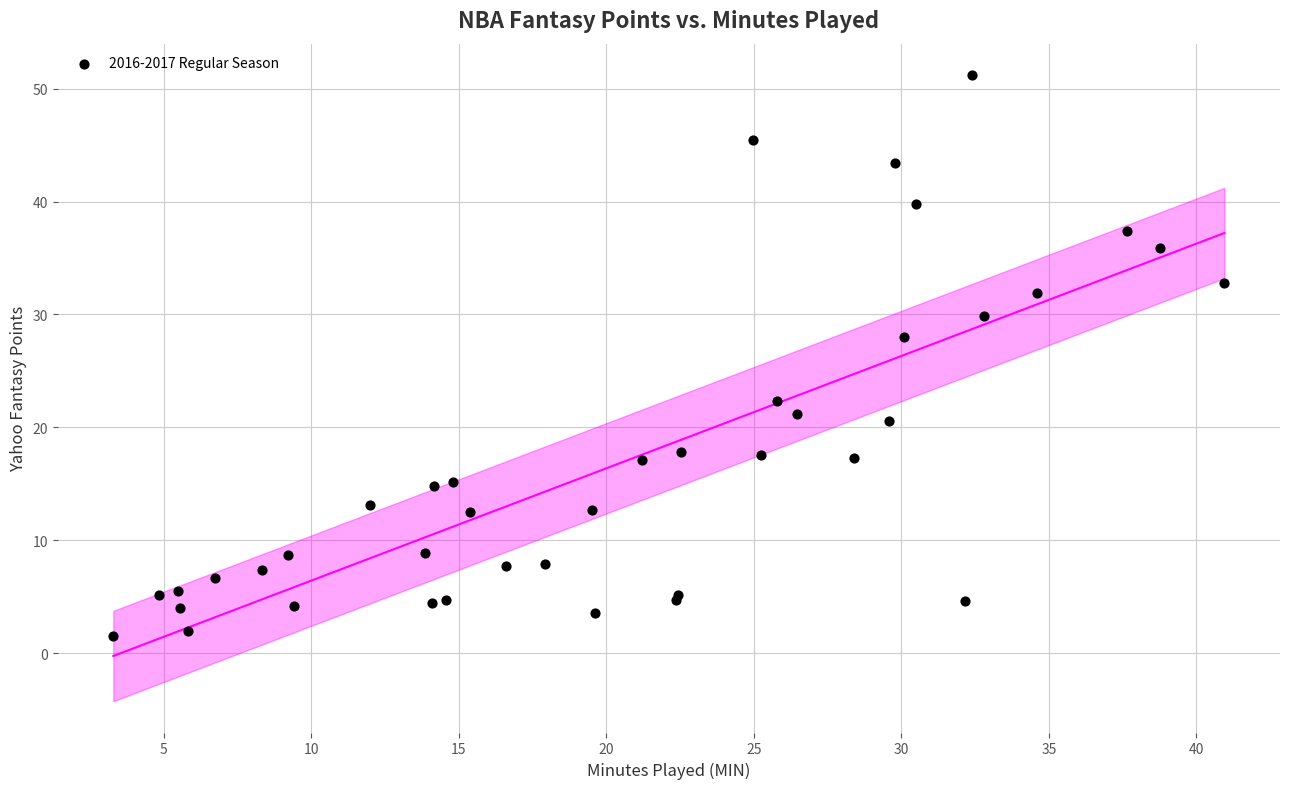

What Y value in the scatter plot is closest to 26?

28.0